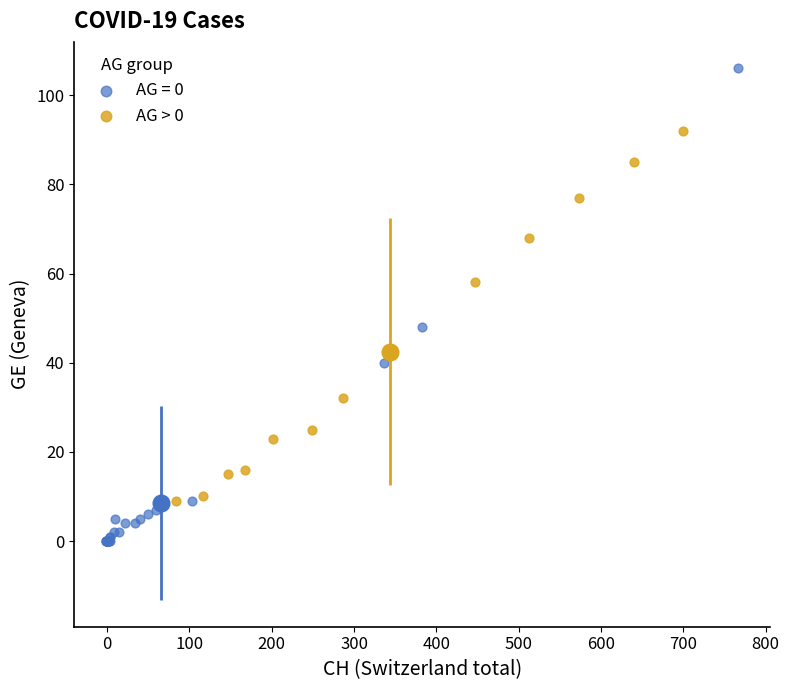

Which series reaches the maximum Y coordinate?

AG = 0